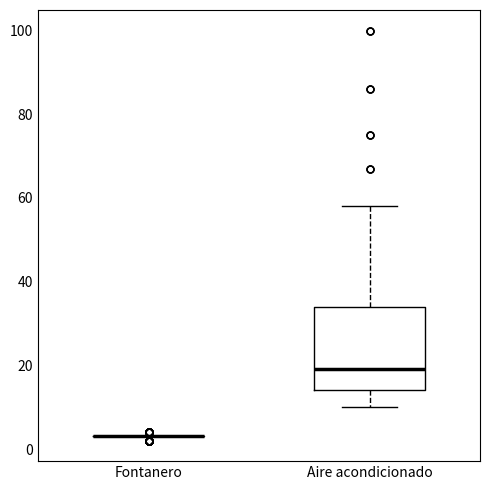

Reading left to right, transcribe this box plot: for each box, give where its median line is, the range the box spans, and where its two whiskers end, as read against the y-axis. The values are not printed on the chart, so give them approximately, as read against the axis.

Fontanero: box collapsed to a line at 4, whiskers 4 to 4
Aire acondicionado: median 20, box 14 to 34, whiskers 10 to 58